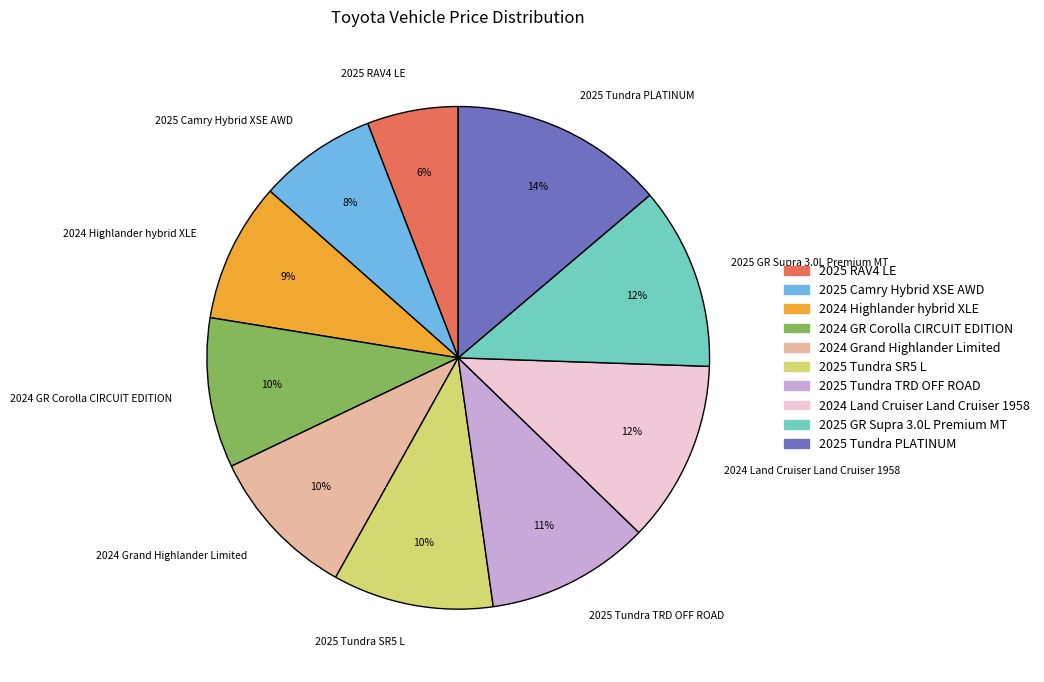

Combined, do 2024 GR Corolla CIRCUIT EDITION and 2025 GR Supra 3.0L Premium MT account for over 50%?

No